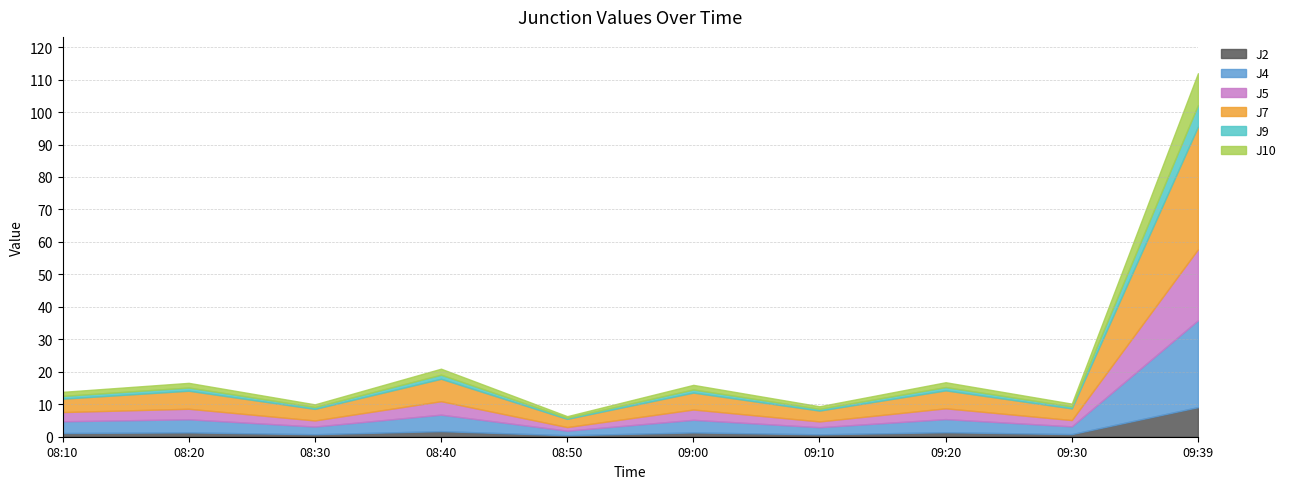

True or false: J9 and J4 intersect in this chart.

False